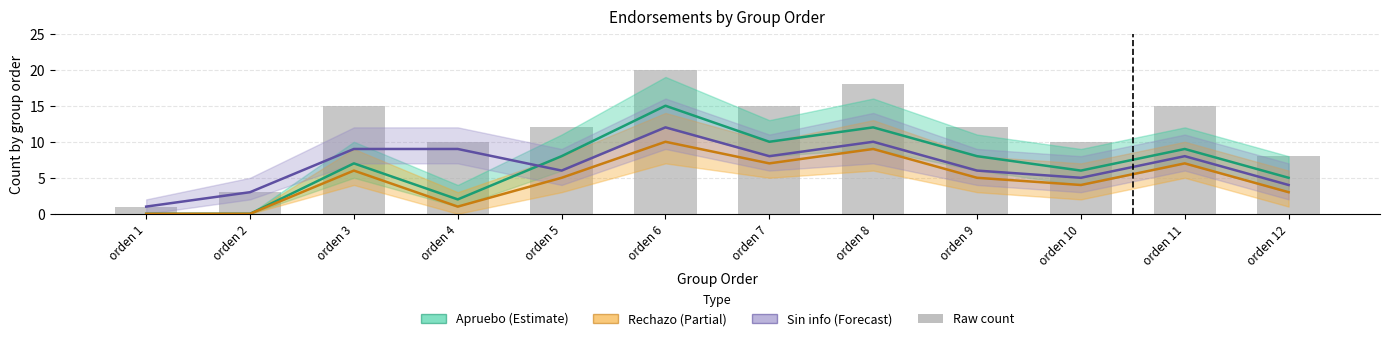

Rank the series by their maximum value, from highest to lowest.

Raw count, Apruebo (Estimate), Sin info (Forecast), Rechazo (Partial)